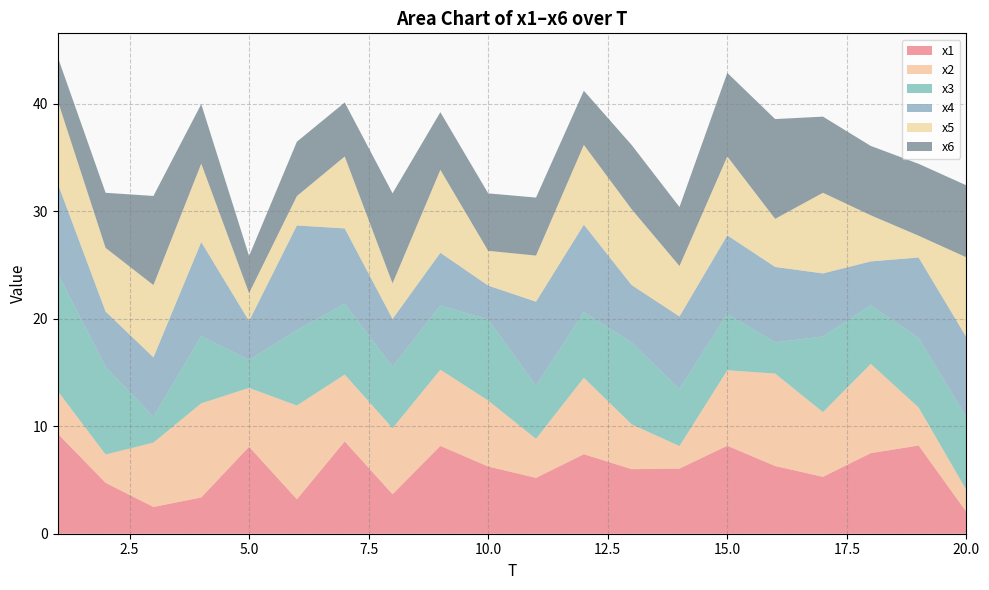

Reading right to left, what are all the values shown in this chart?

x1: 20=2.0	19=8.2	18=7.5	17=5.3	16=6.3	15=8.2	14=6.1	13=6.0	12=7.4	11=5.2	10=6.3	9=8.2	8=3.7	7=8.6	6=3.2	5=8.1	4=3.4	3=2.5	2=4.7	1=9.3
x2: 20=2.0	19=3.5	18=8.3	17=6.0	16=8.6	15=7.0	14=2.1	13=4.2	12=7.1	11=3.6	10=6.1	9=7.1	8=6.1	7=6.2	6=8.7	5=5.5	4=8.8	3=6.0	2=2.6	1=4.0
x3: 20=6.8	19=6.5	18=5.4	17=7.0	16=2.9	15=5.3	14=5.3	13=7.6	12=6.1	11=4.9	10=7.5	9=6.0	8=5.7	7=6.6	6=7.0	5=2.6	4=6.3	3=2.4	2=8.2	1=11.0
x4: 20=7.5	19=7.5	18=4.1	17=5.9	16=7.0	15=7.3	14=6.7	13=5.3	12=8.1	11=7.8	10=3.2	9=4.9	8=4.4	7=7.0	6=9.7	5=3.6	4=8.7	3=5.5	2=5.1	1=8.3
x5: 20=7.4	19=2.0	18=4.3	17=7.5	16=4.5	15=7.3	14=4.7	13=7.0	12=7.4	11=4.3	10=3.2	9=7.7	8=3.3	7=6.7	6=2.7	5=2.6	4=7.3	3=6.7	2=5.9	1=7.7
x6: 20=6.7	19=6.7	18=6.4	17=7.1	16=9.3	15=7.8	14=5.5	13=6.0	12=5.0	11=5.4	10=5.3	9=5.4	8=8.4	7=5.0	6=5.1	5=3.5	4=5.5	3=8.3	2=5.1	1=4.1